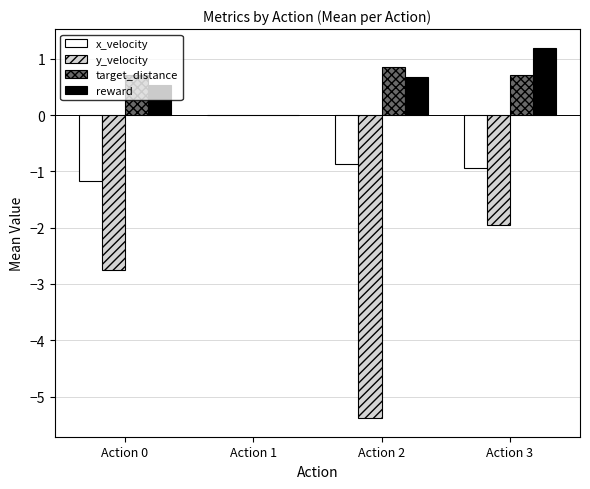

At which category is the sum across all series the highest?

Action 1